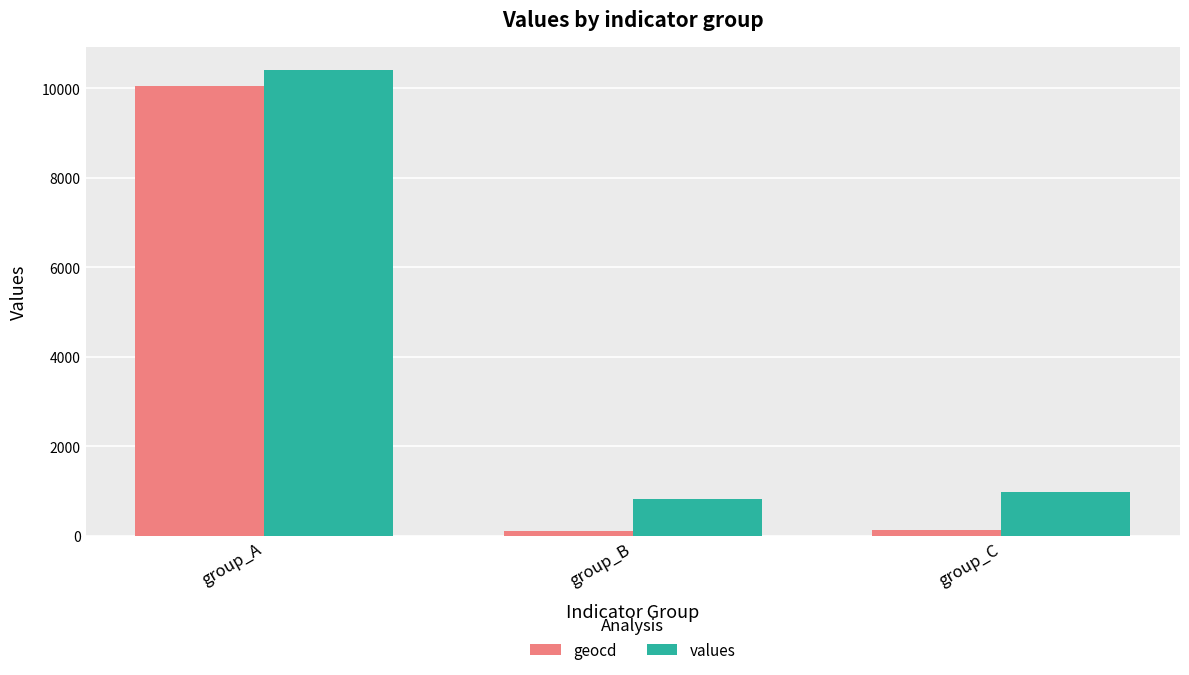

Are the bars horizontal?

No